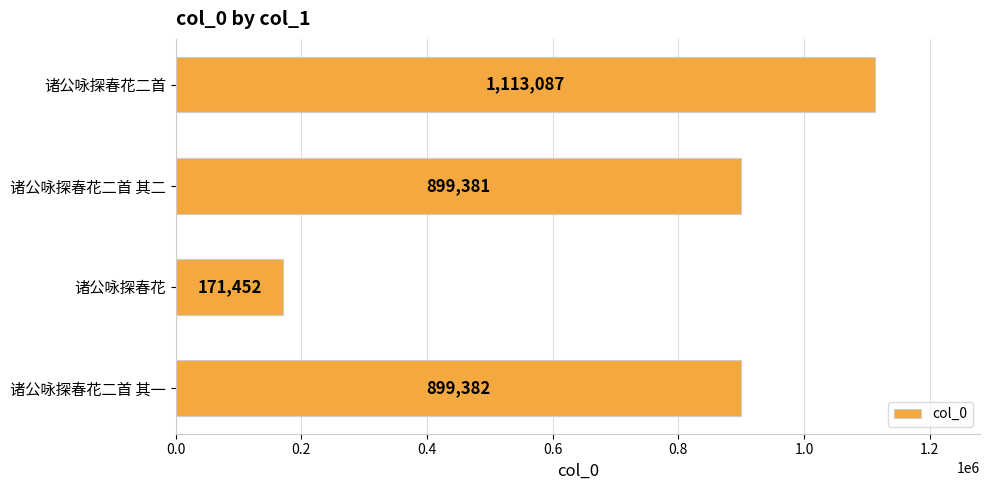

Reading top to bottom, transcribe all the data shown in this chart.

1113087	899381	171452	899382